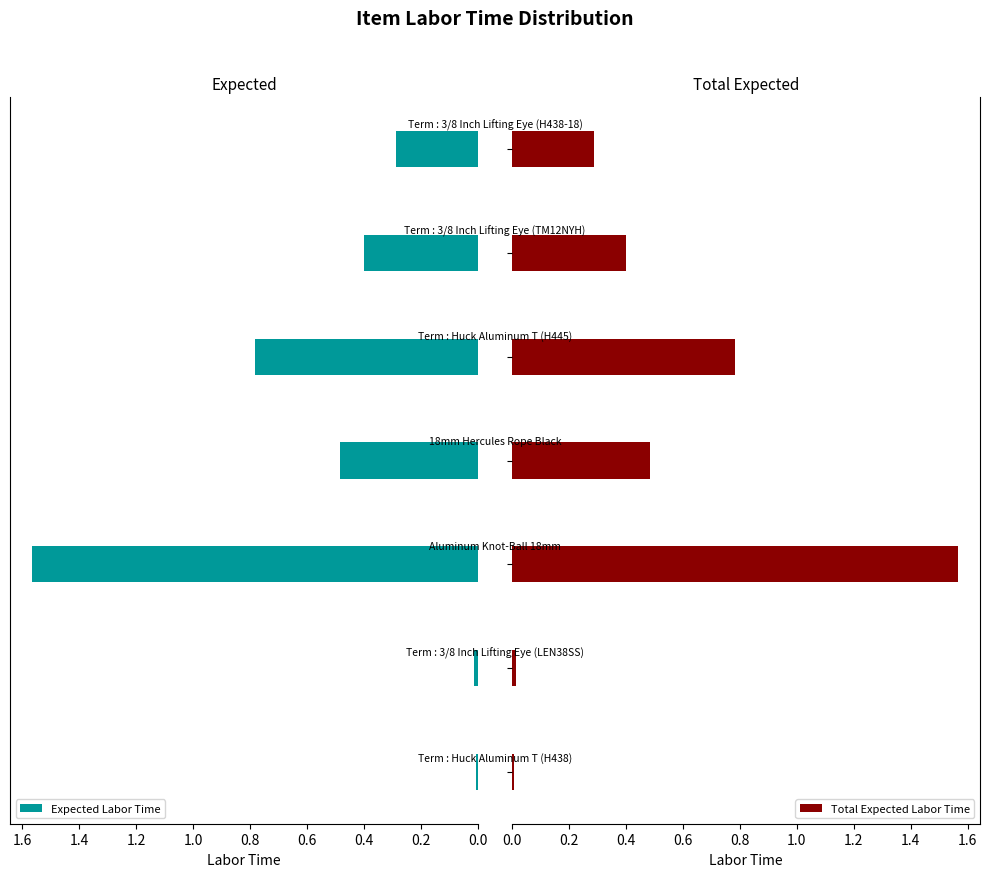

Which series changed the most between 0.6 and 1.0?

Expected Labor Time